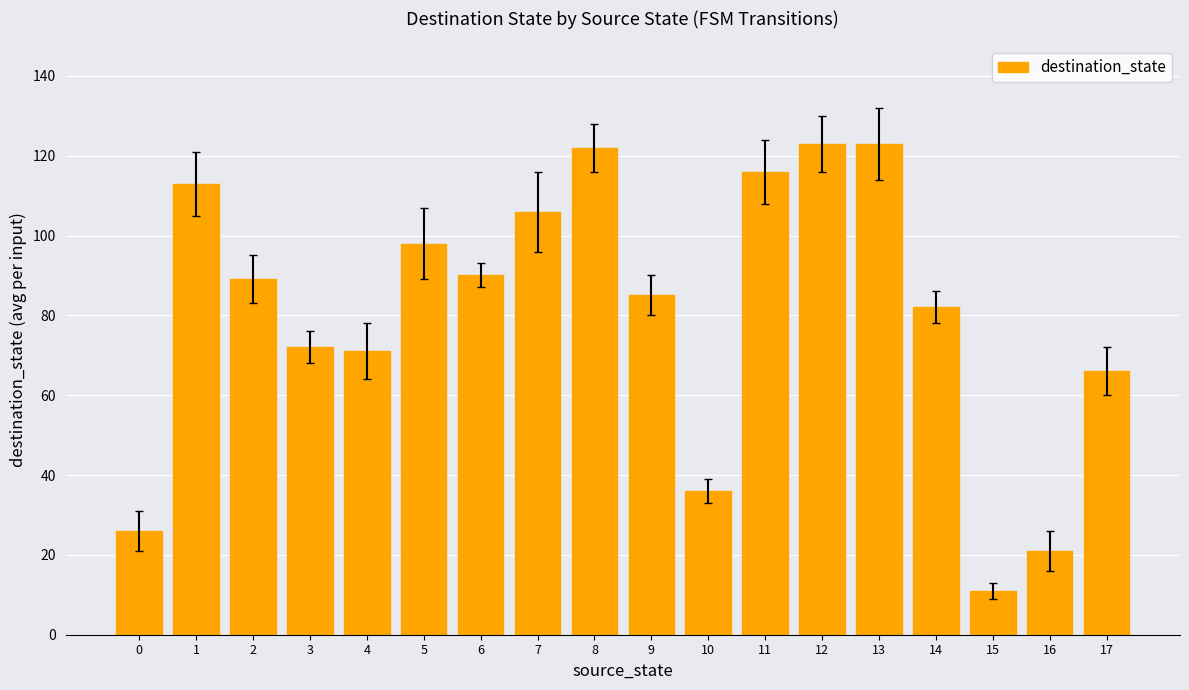

What is the difference between the values at 15 and 9?

74